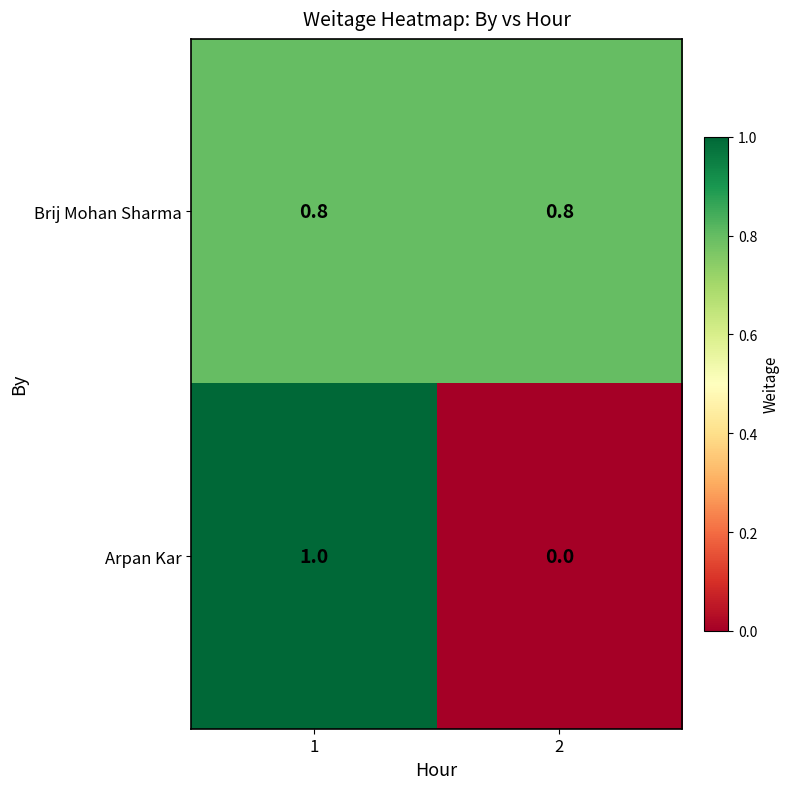

What is the difference between the highest and lowest values at 1?

0.2